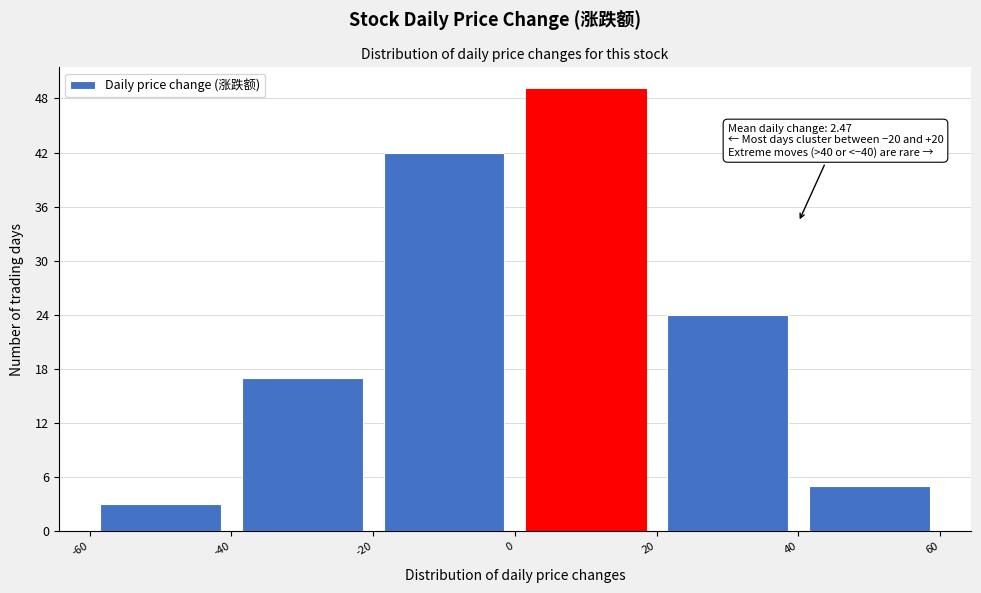

Which range on the x-axis has the tallest bar?

0 to 20